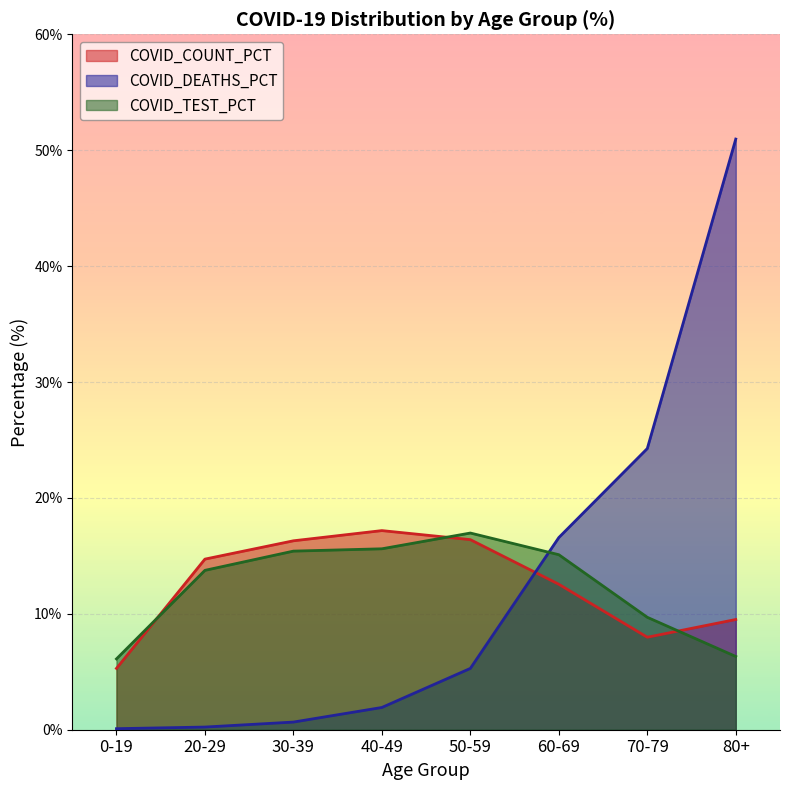

Reading right to left, extract all data points from this chart.

COVID_COUNT_PCT: 9.5	8.0	12.6	16.4	17.2	16.3	14.7	5.3
COVID_DEATHS_PCT: 51.0	24.3	16.6	5.3	1.9	0.7	0.2	0.1
COVID_TEST_PCT: 6.3	9.7	15.1	17.0	15.6	15.4	13.8	6.1